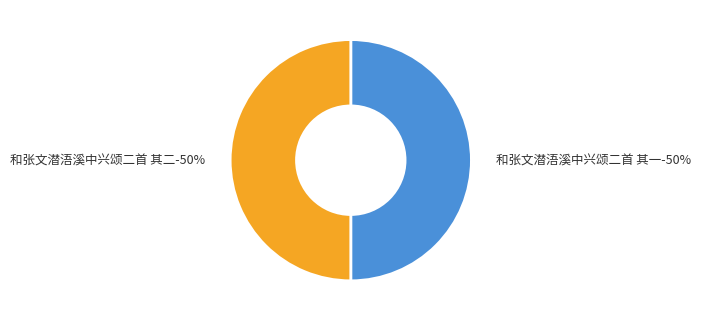

Count the number of slices in the pie.

2